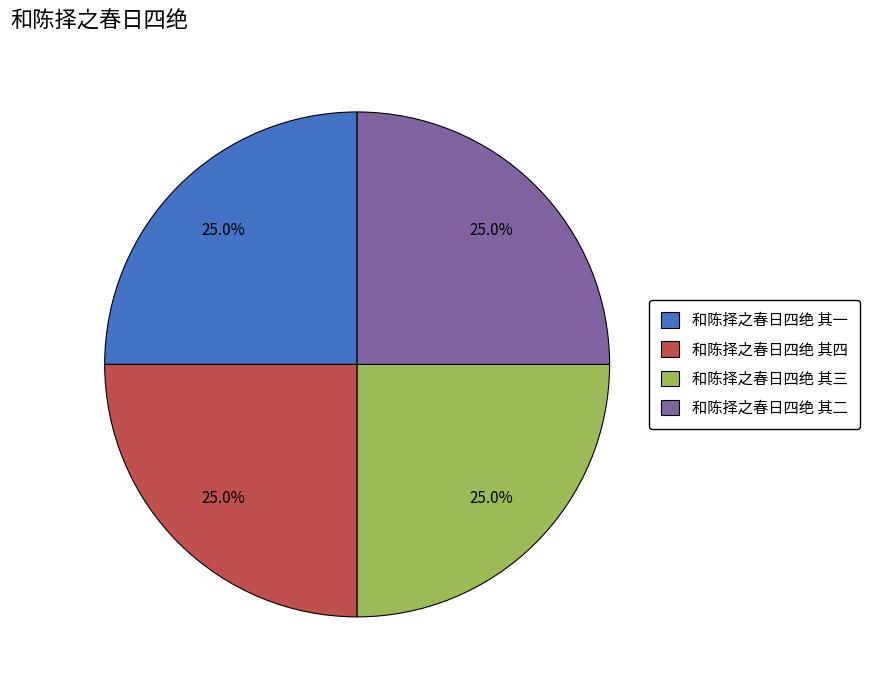

What portion of the pie excludes 和陈择之春日四绝 其四?

75.0%